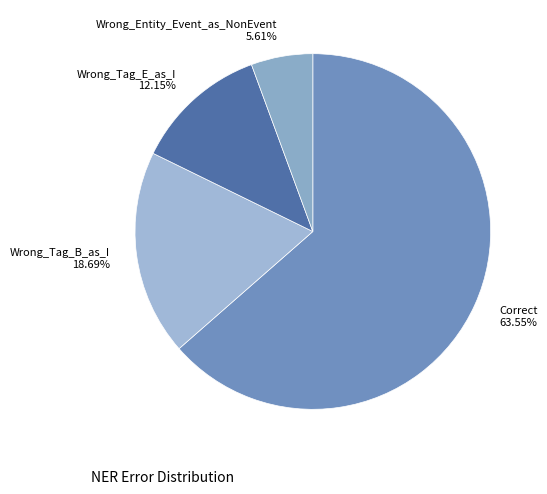

Does Wrong_Tag_B_as_I account for over 50% of the chart?

No